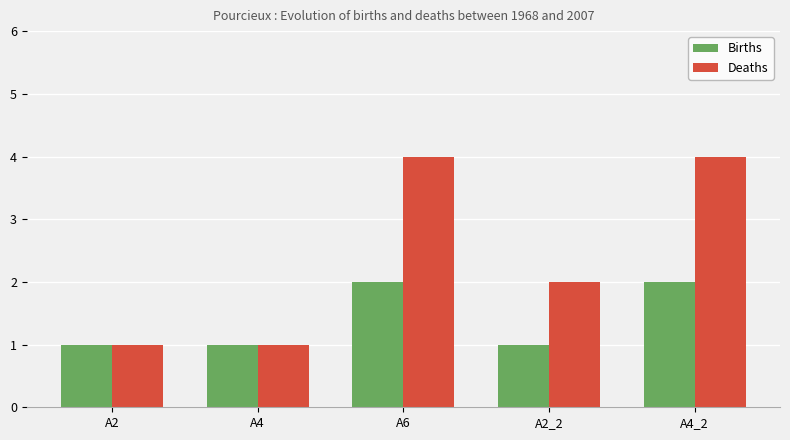

Which series has the largest range (max minus min)?

Deaths